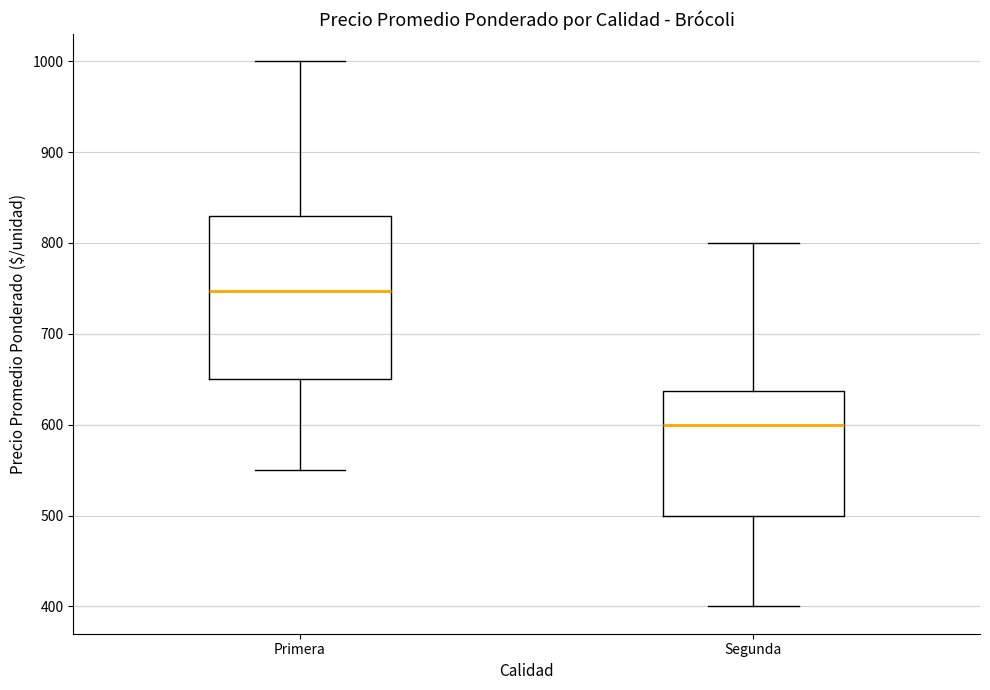

Reading left to right, read every box against the y-axis: the position of its median line, the range the box covers, and the ends of its whiskers. The values are not printed on the chart, so give them approximately, as read against the axis.

Primera: median 750, box 650 to 830, whiskers 550 to 1000
Segunda: median 600, box 500 to 640, whiskers 400 to 800